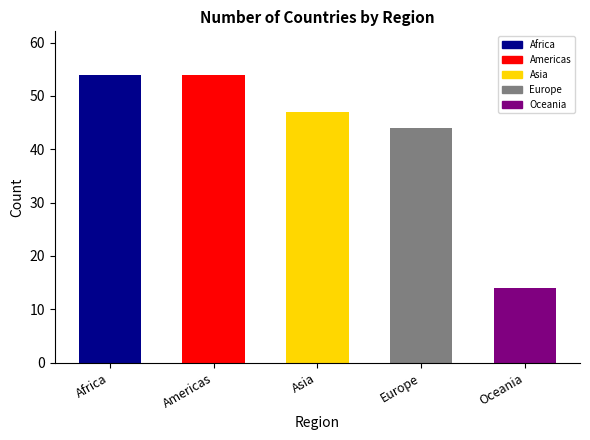

The chart shows a value of 54 at Africa. True or false?

True